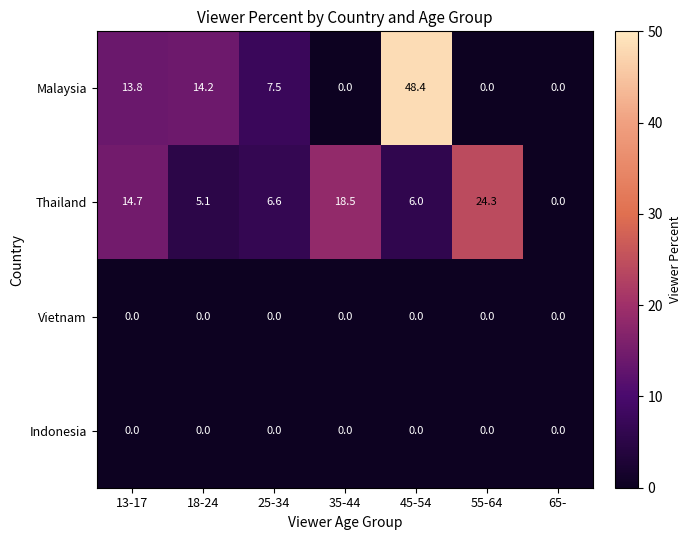

Between 18-24 and 35-44, which series saw the biggest shift?

Malaysia